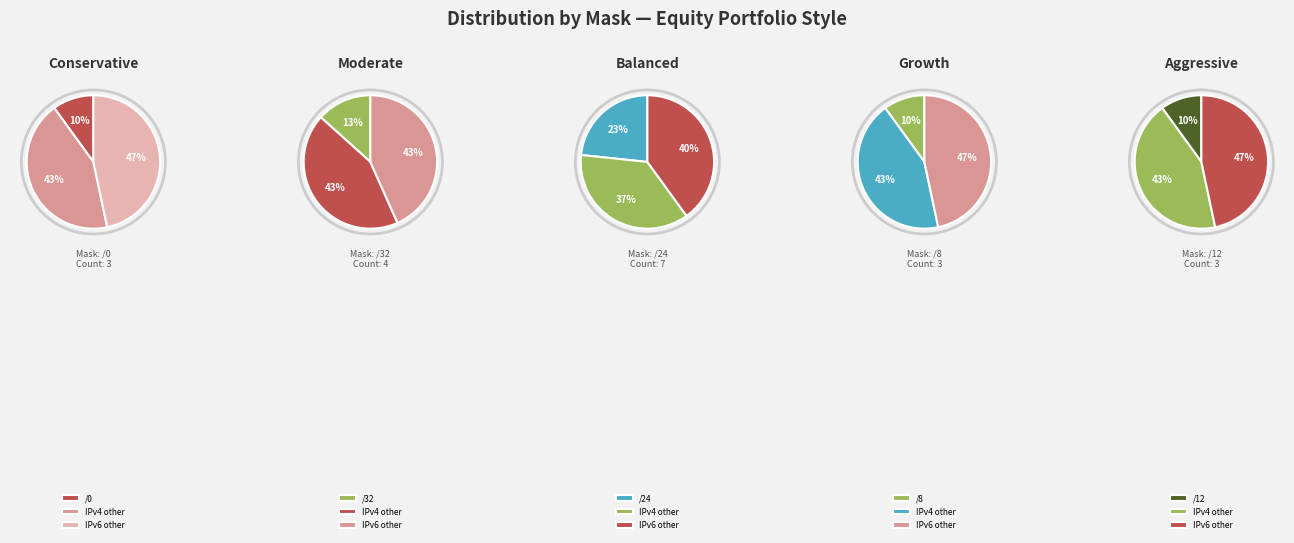

Is there a majority slice in this chart?

No